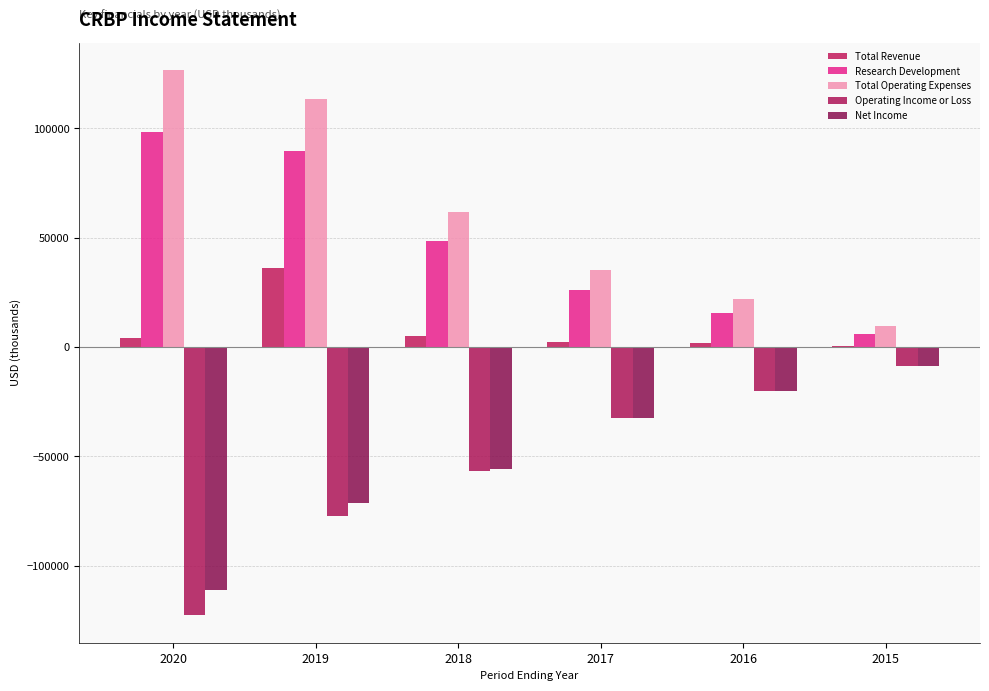

The Total Revenue series shows 6808 at 2020. True or false?

False